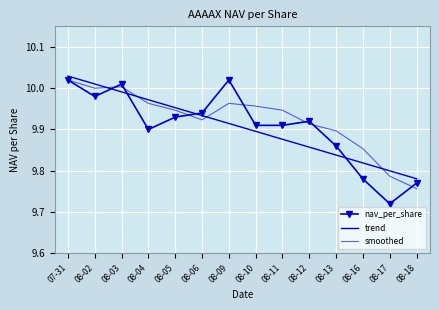

Which series has the largest total across all categories?

smoothed